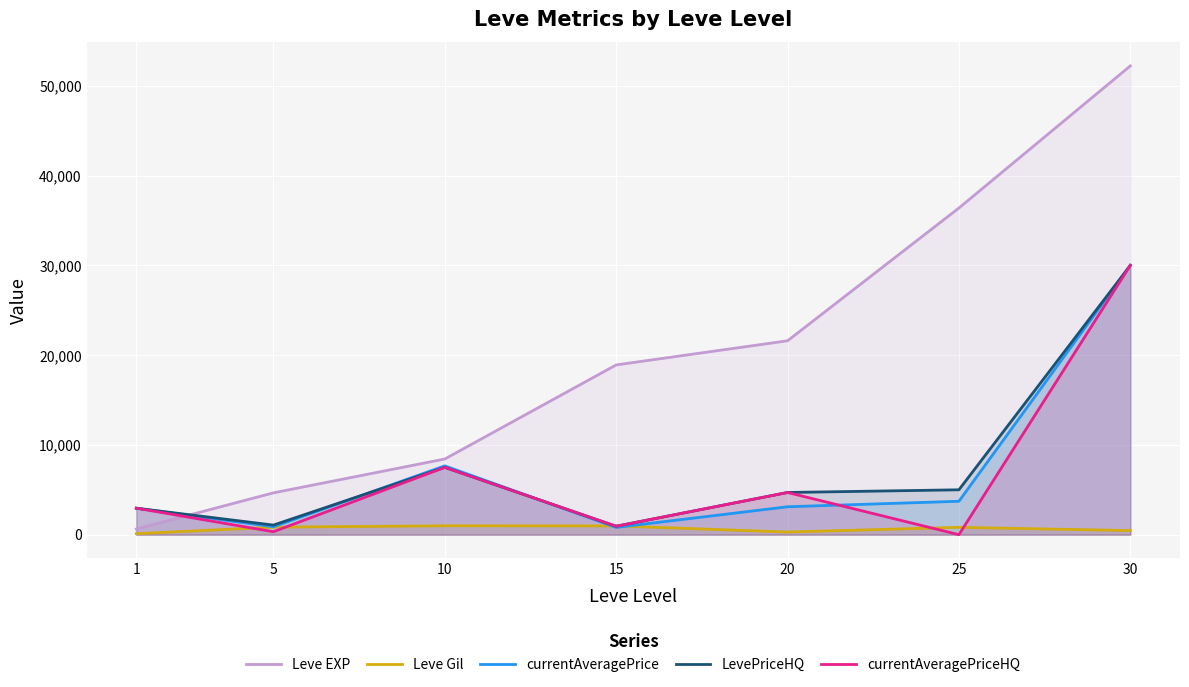

Which series changed the most between 5 and 30?

Leve EXP